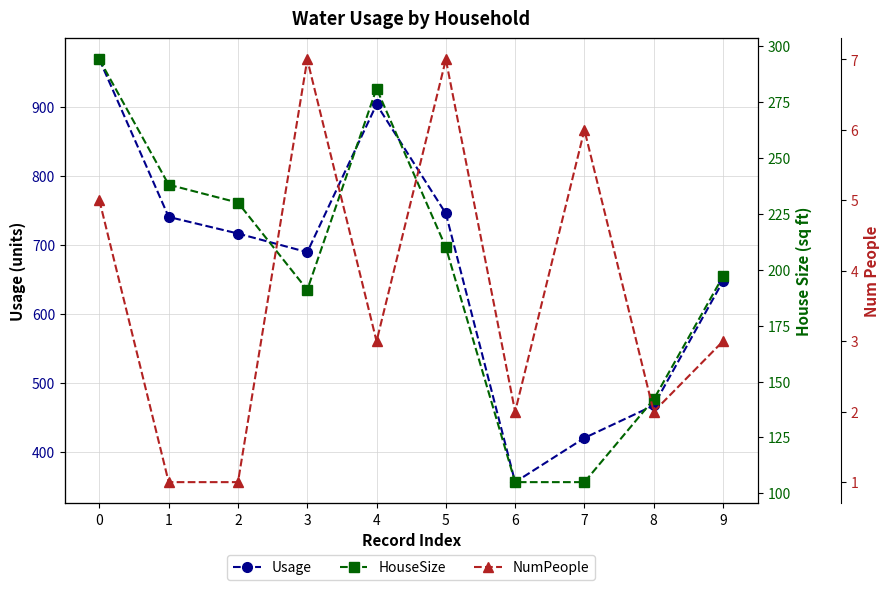

Which series changed the most between 3 and 5?

Usage